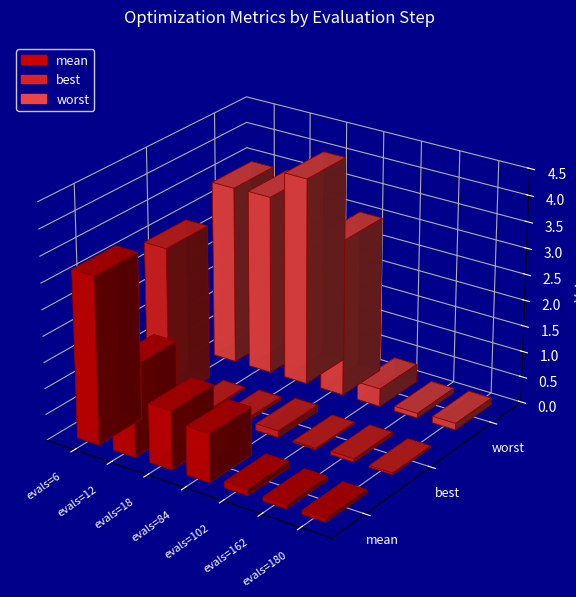

At which category is the sum across all series the highest?

evals=6